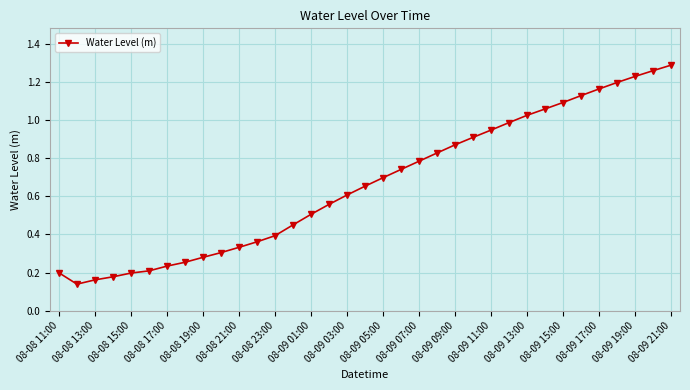

How many categories are shown in the chart?

35